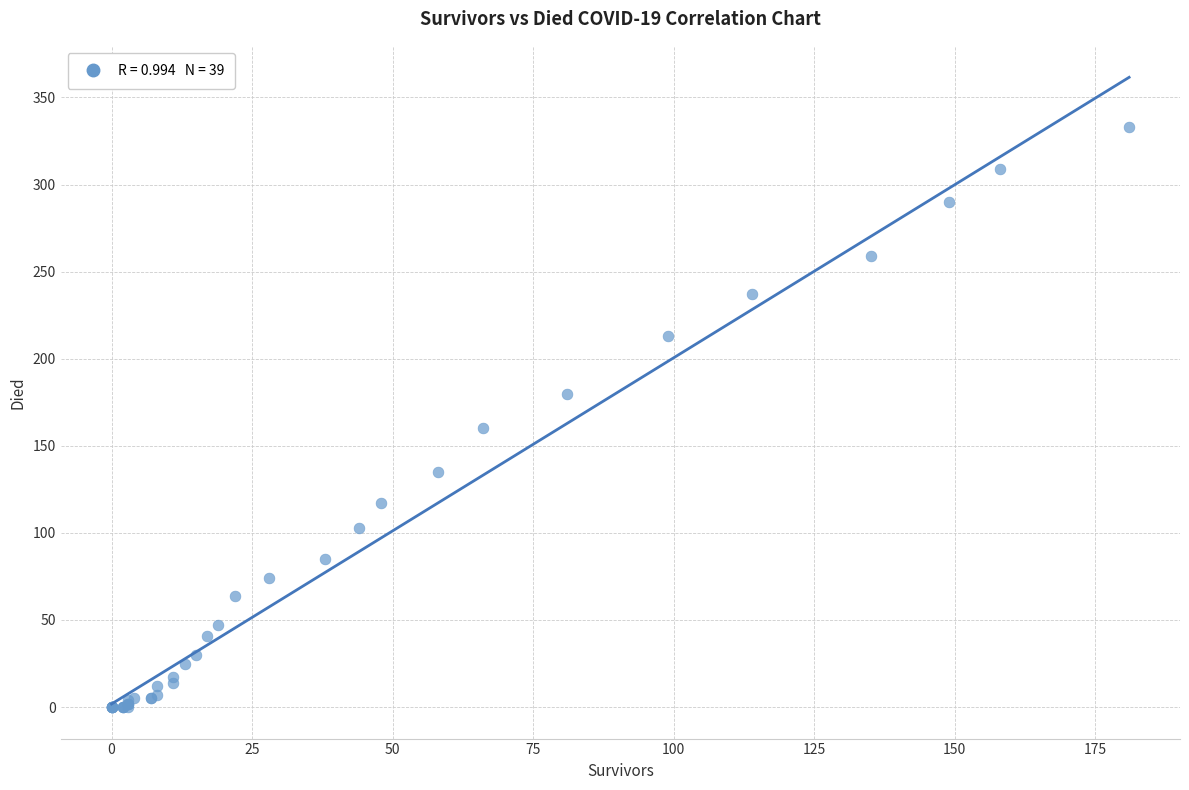

What Y value in the scatter plot is closest to 166?

160